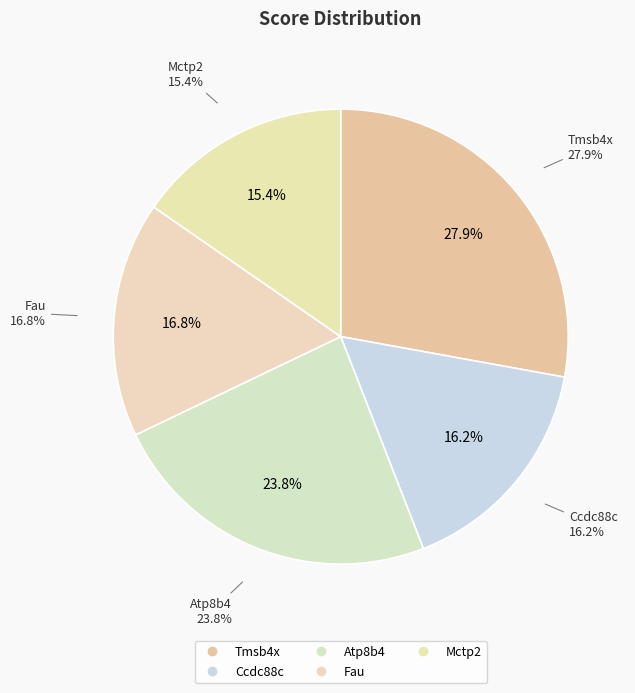

How many slices are in this pie chart?

5